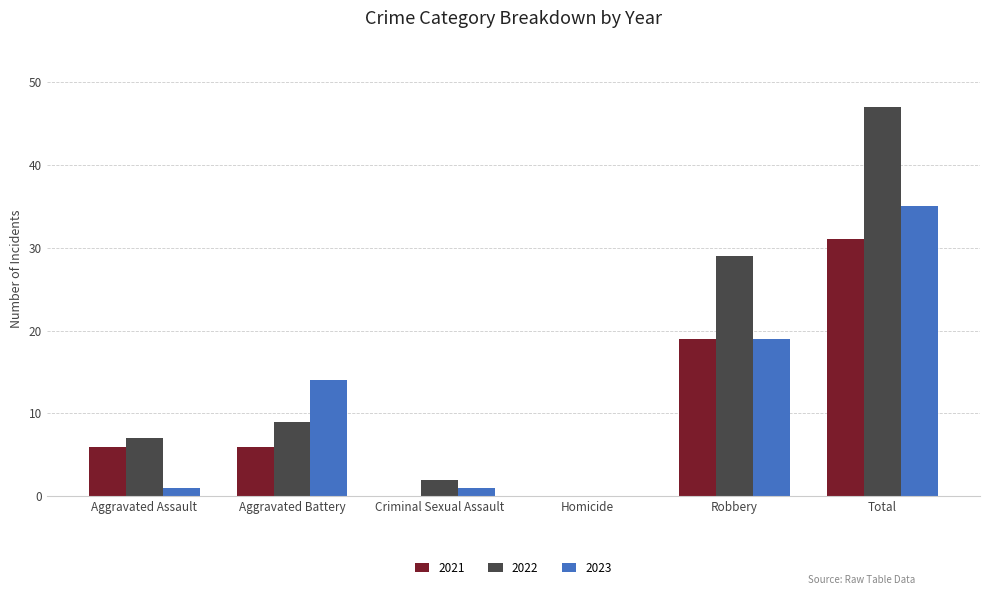

What is the sum of all 2022 values?

94